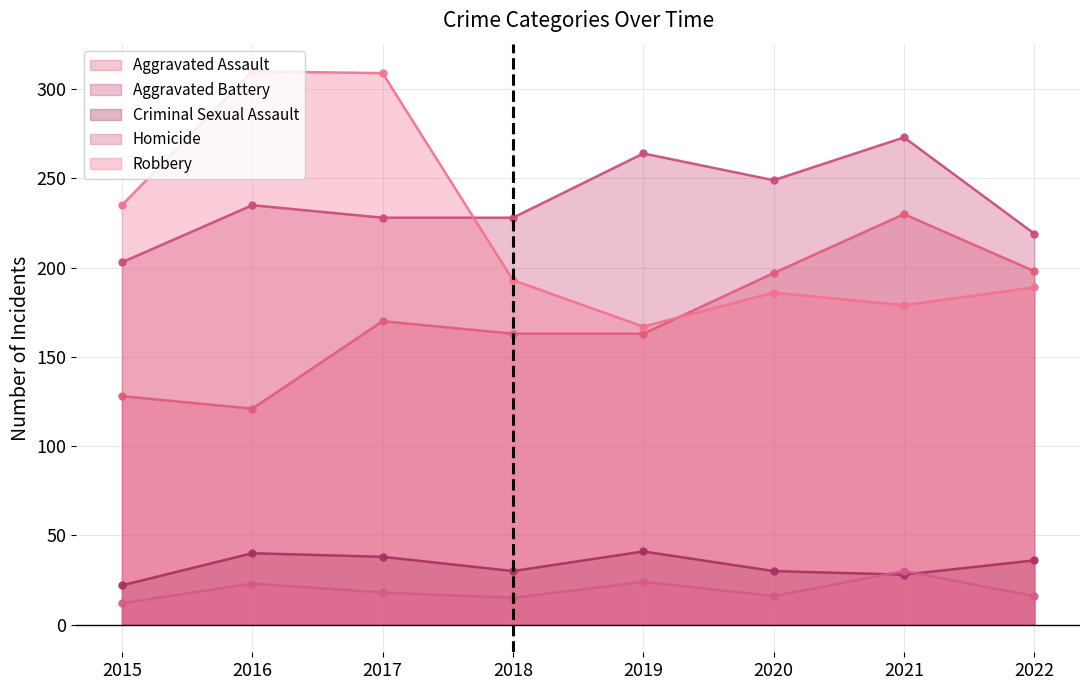

At which category does the chart reach its minimum across all series?

2015